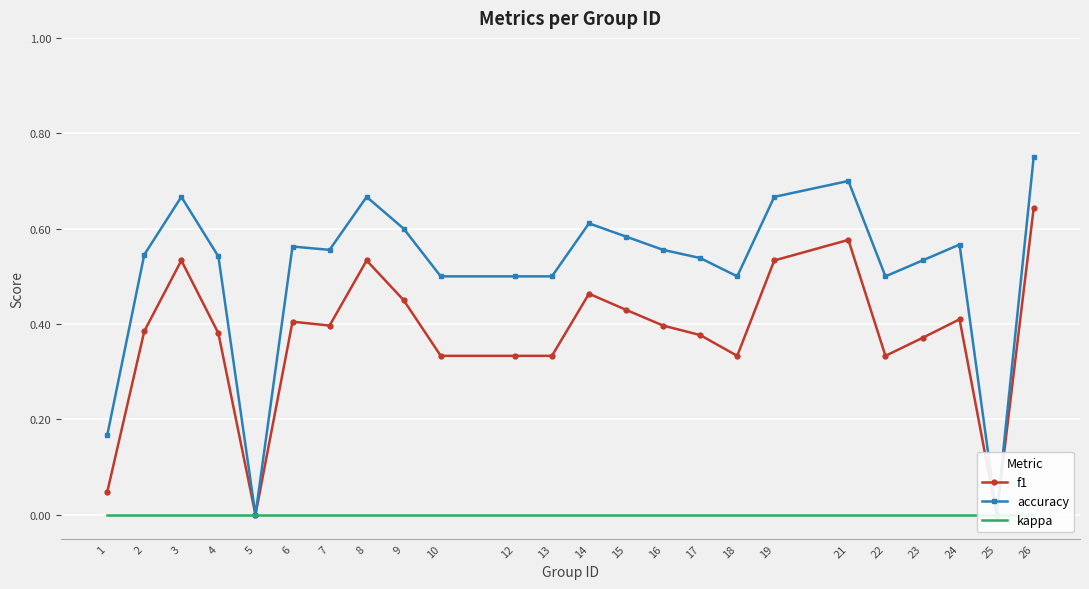

What is the highest value of the accuracy series?

0.8